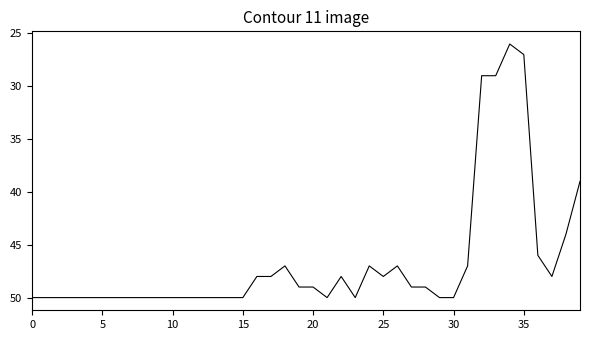

What is the smallest value displayed?

26